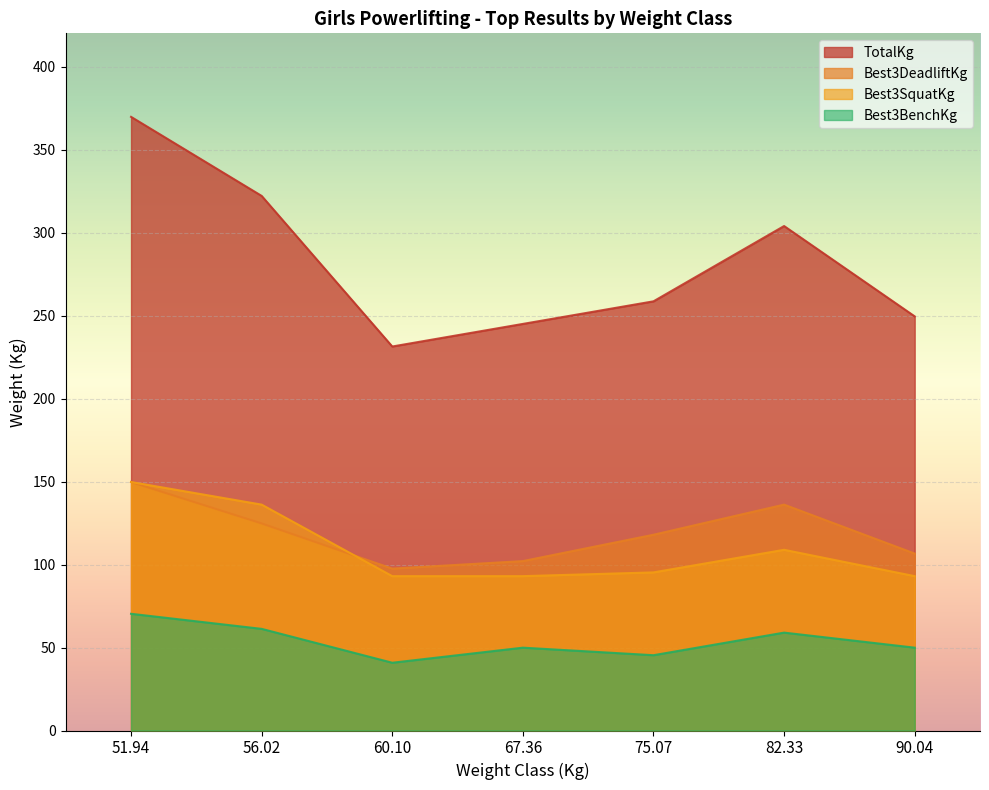

At which category is the sum across all series the highest?

51.94